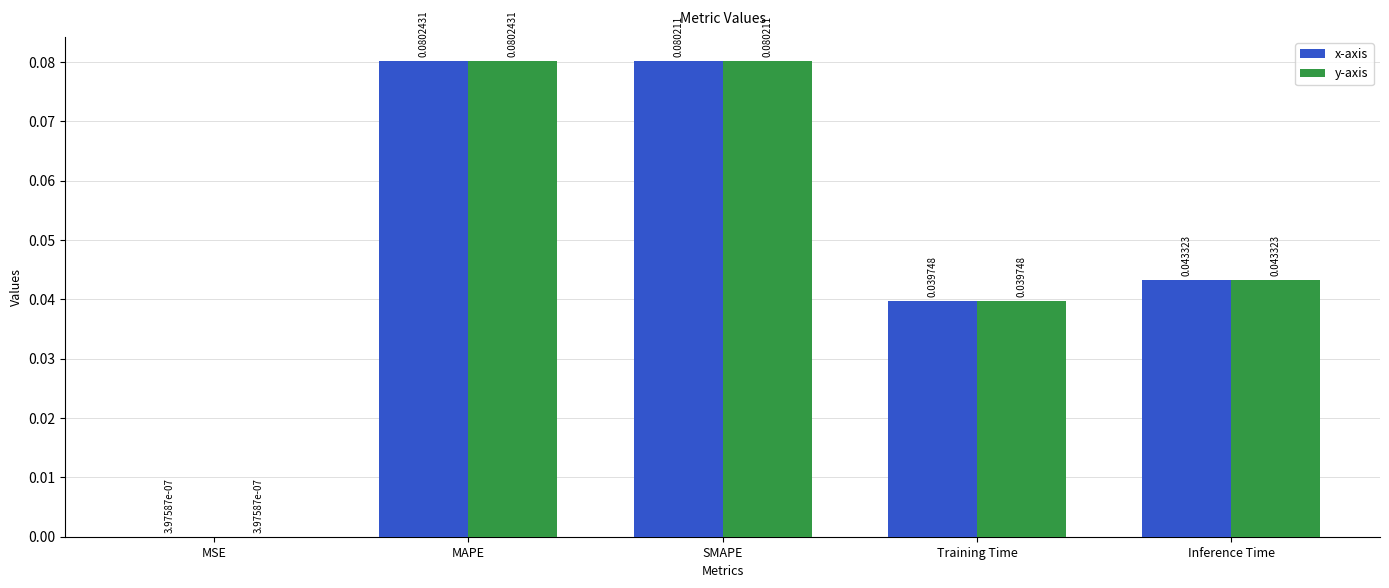

At which label is x-axis closest to 0?

MSE